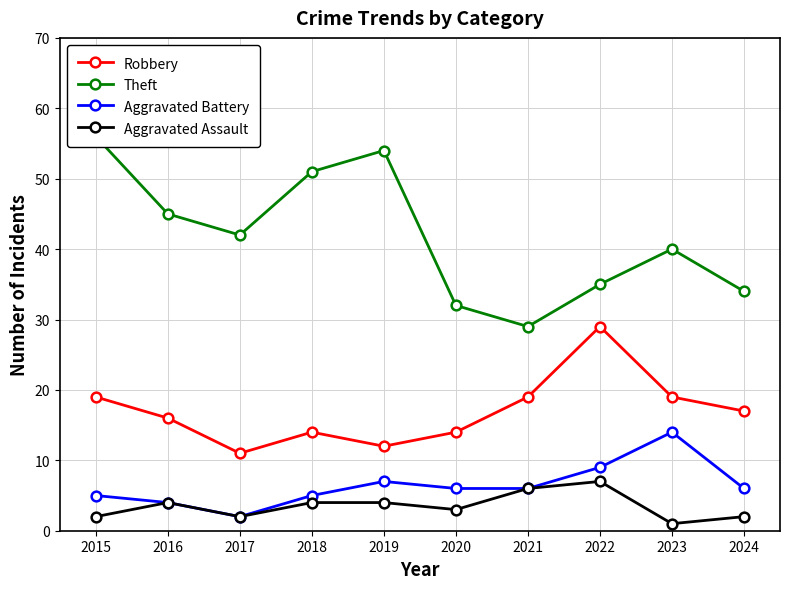

What is the lowest value of the Aggravated Battery series?

2